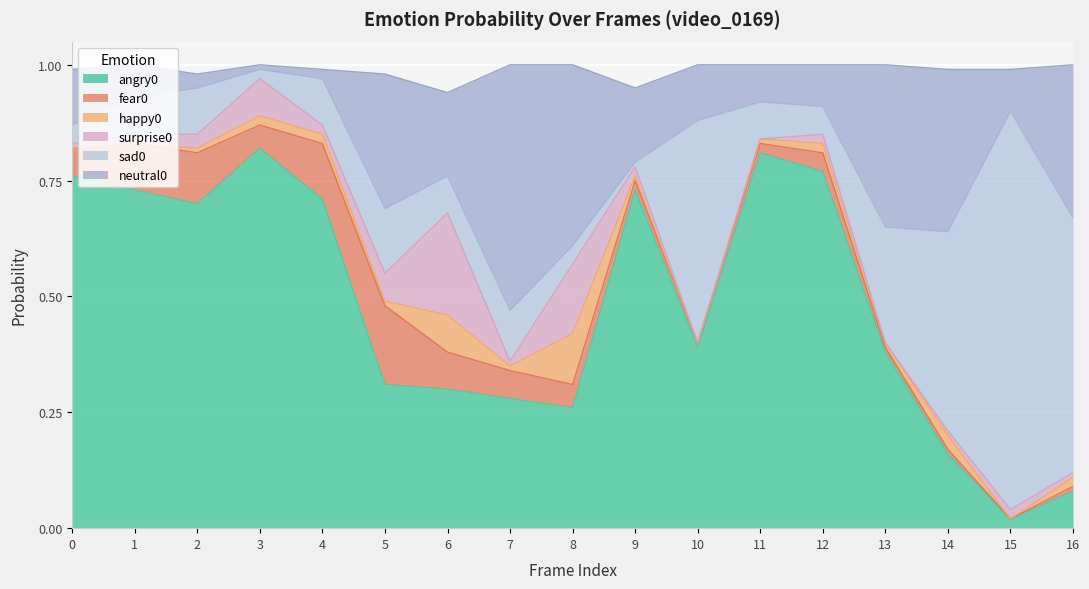

At which label does fear0 reach its peak?

5